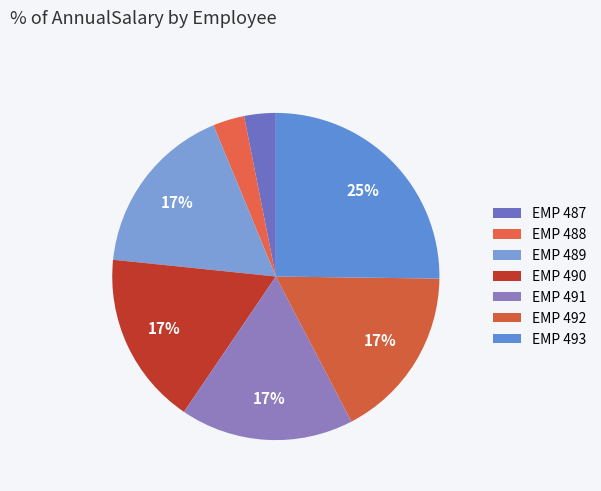

To the nearest percent, what is the combined percentage of EMP 491 and EMP 490?

34%